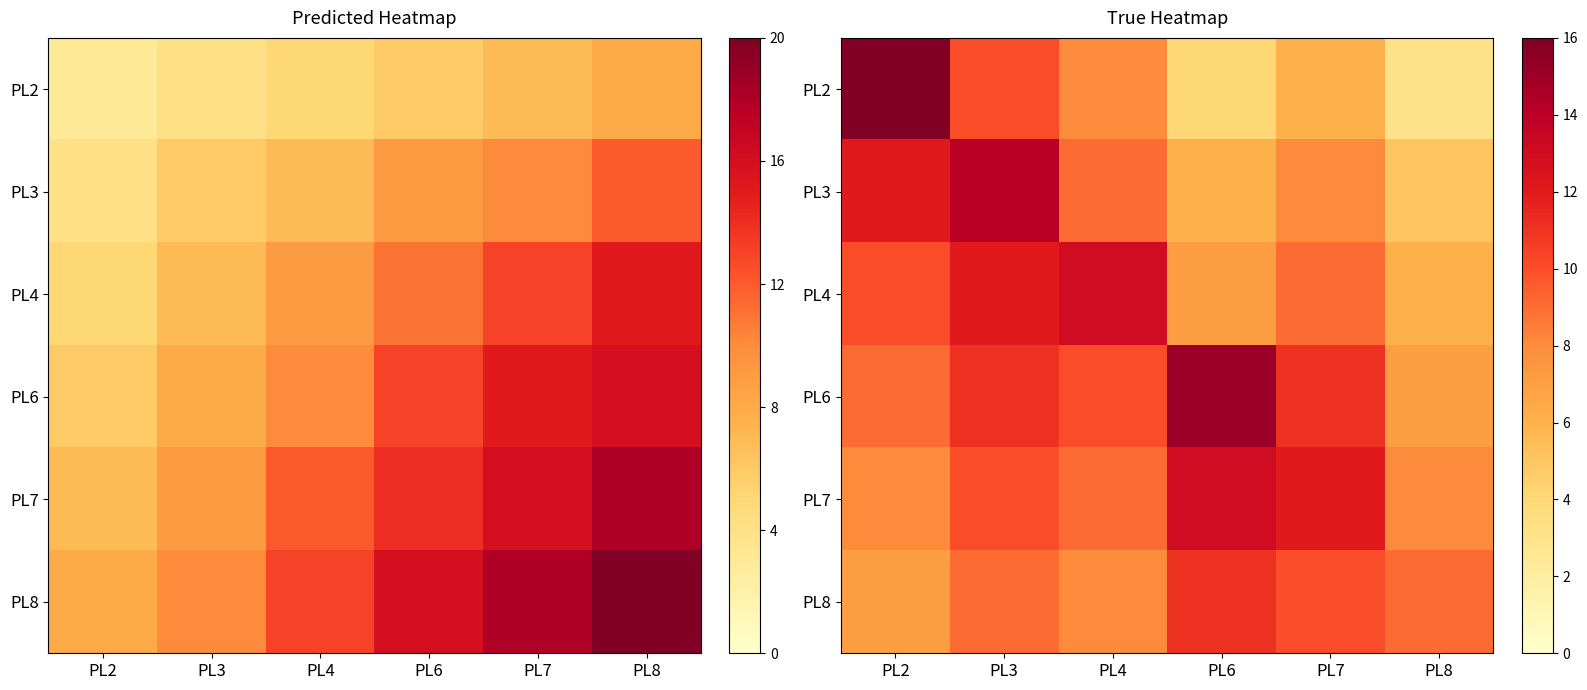

The PL3 series shows 8 at PL7. True or false?

True